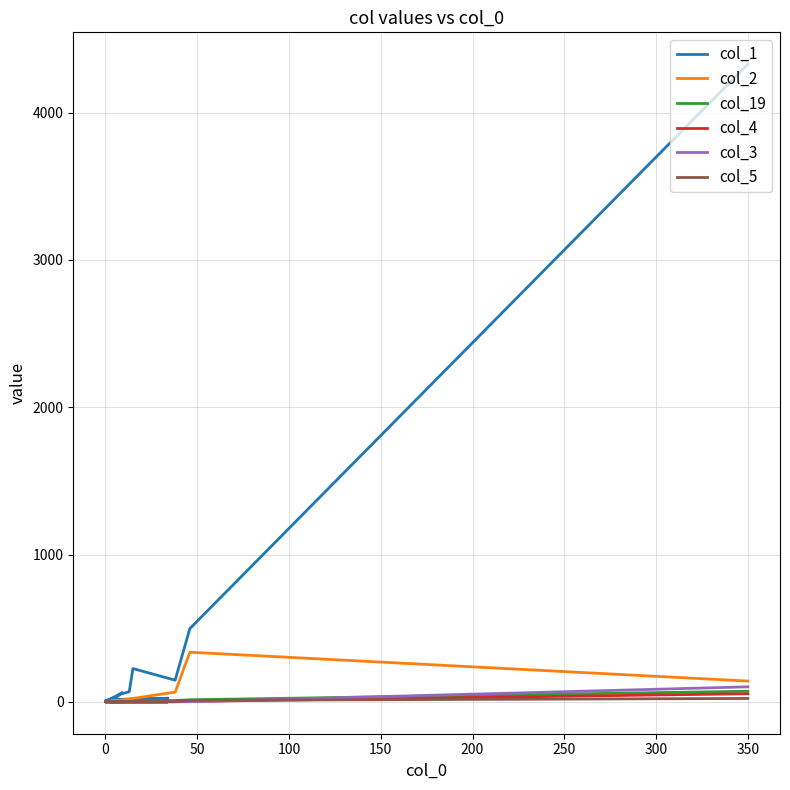

Where is the first local maximum for col_3?

100